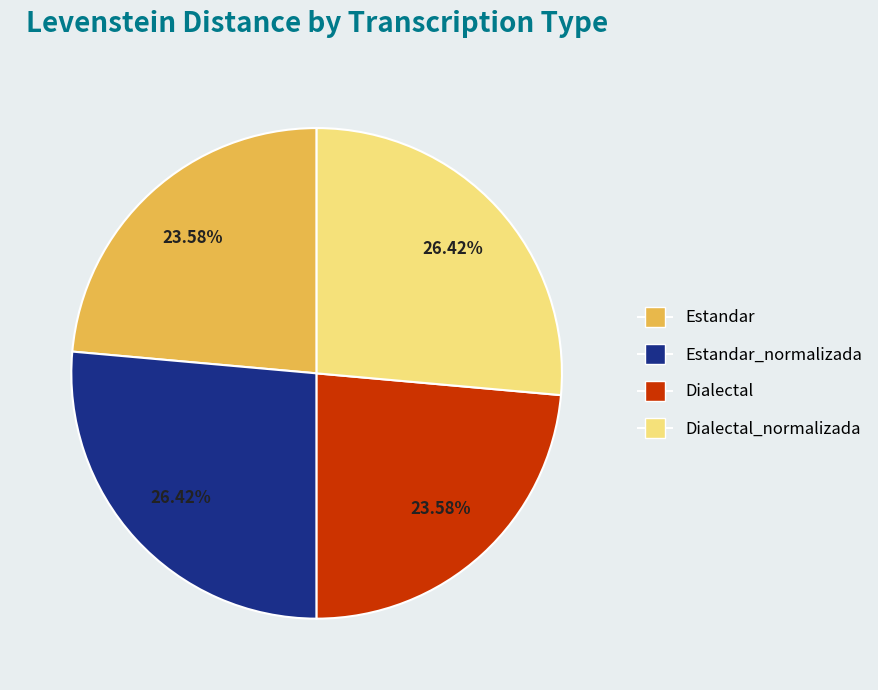

How many slices are in this pie chart?

4